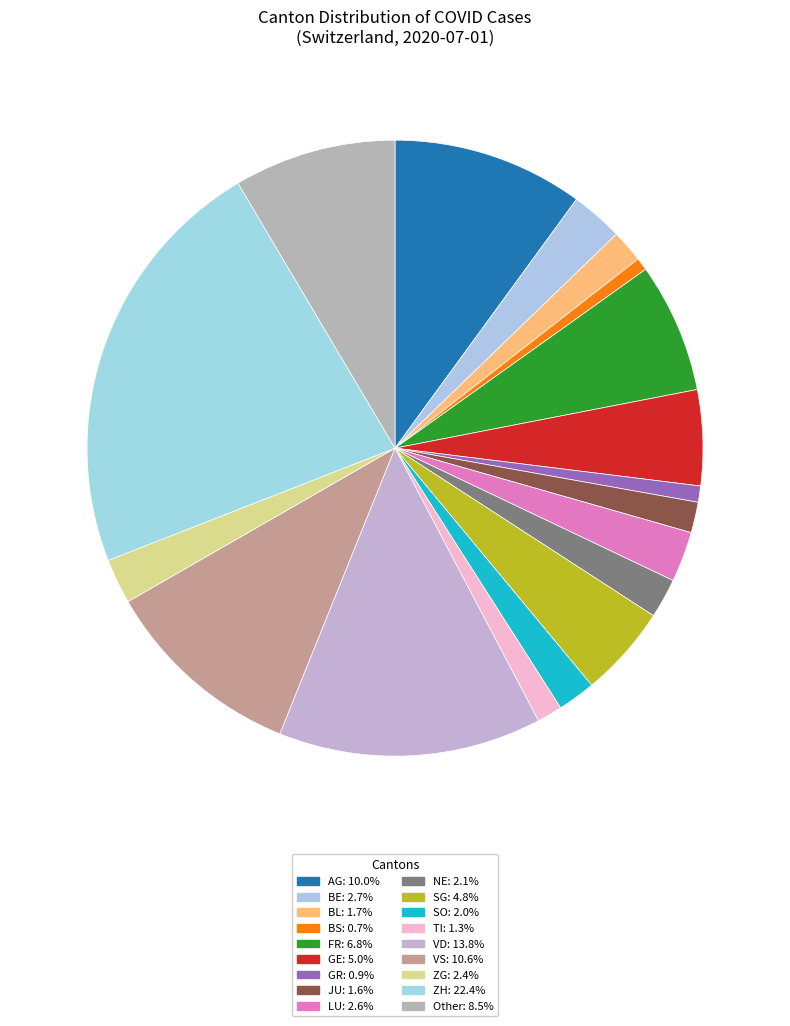

To the nearest percent, what is the difference between the NE and VD slice percentages?

12%